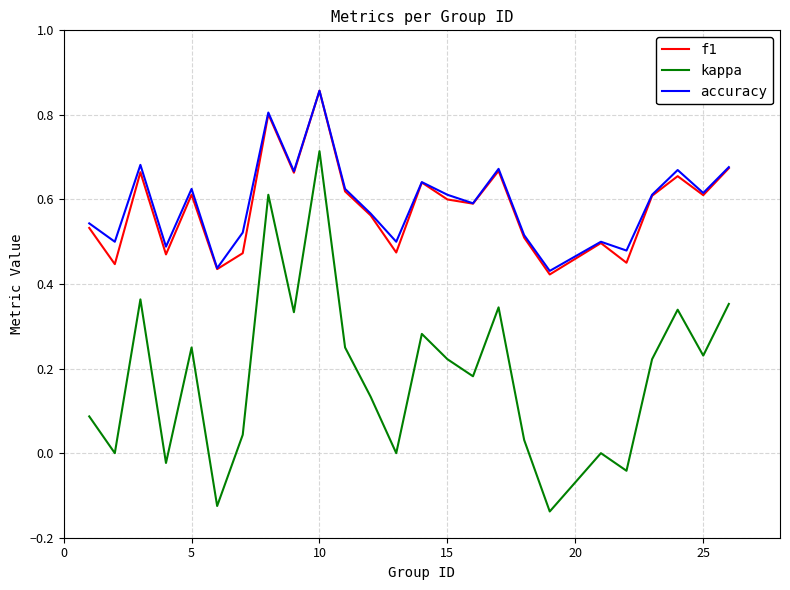

True or false: kappa and f1 intersect in this chart.

False